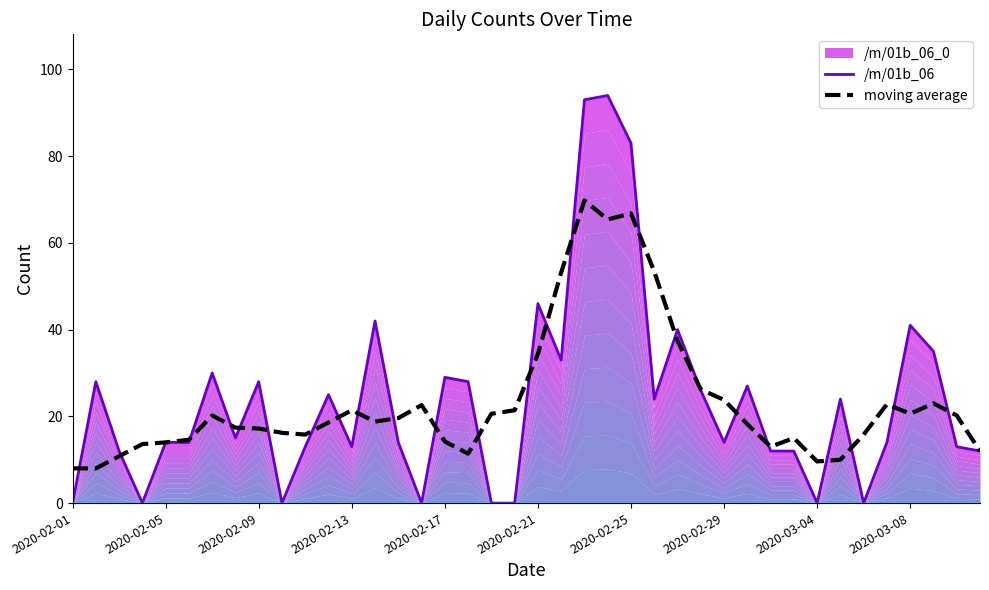

The value of moving average at 2020-02-21 is 34.4. True or false?

True